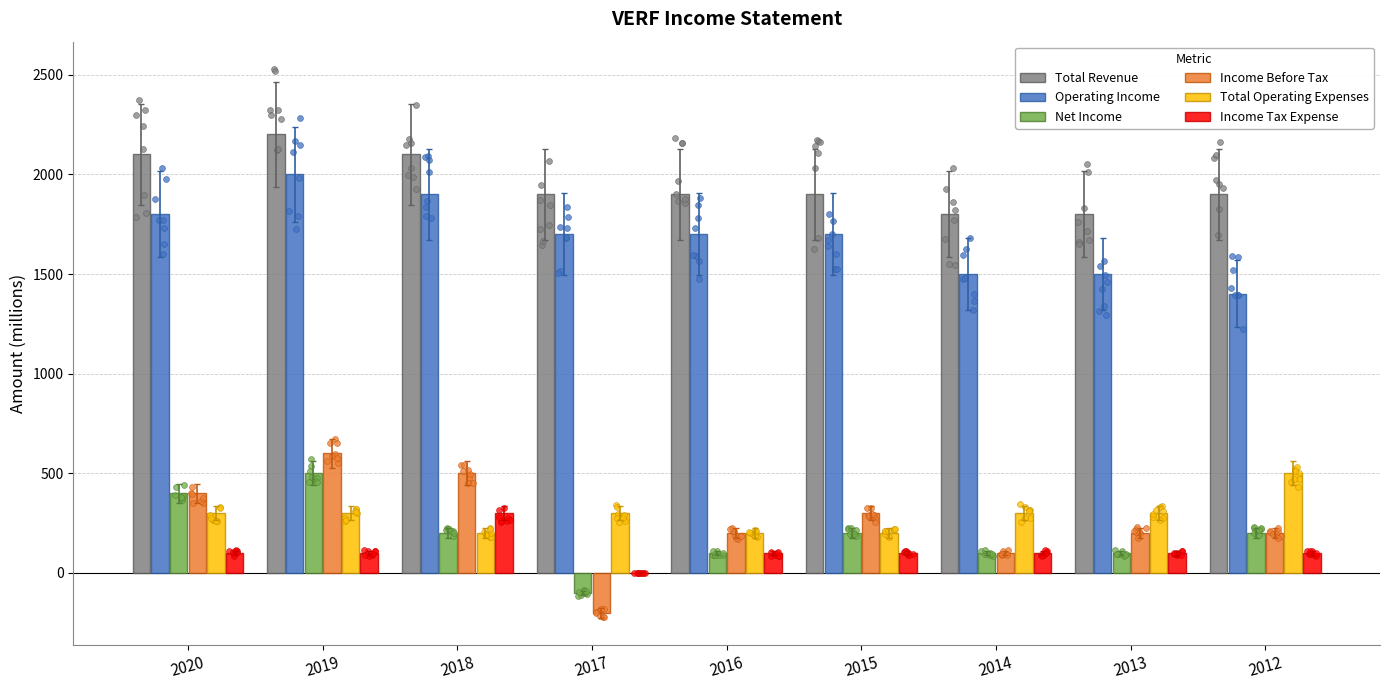

What is the total value across all series at 2017?

3600